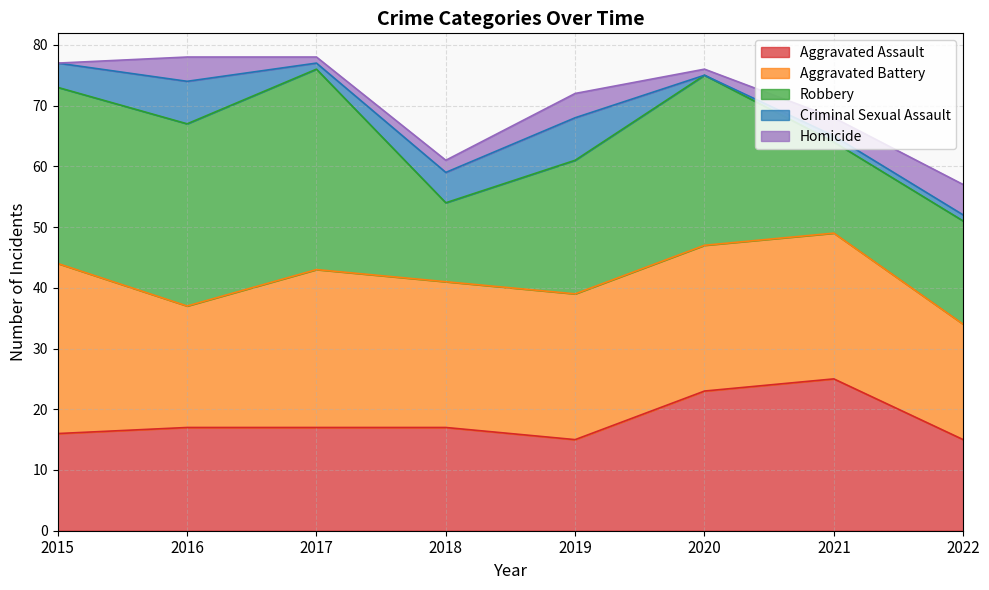

At how many categories does at least one series exceed 2?

8